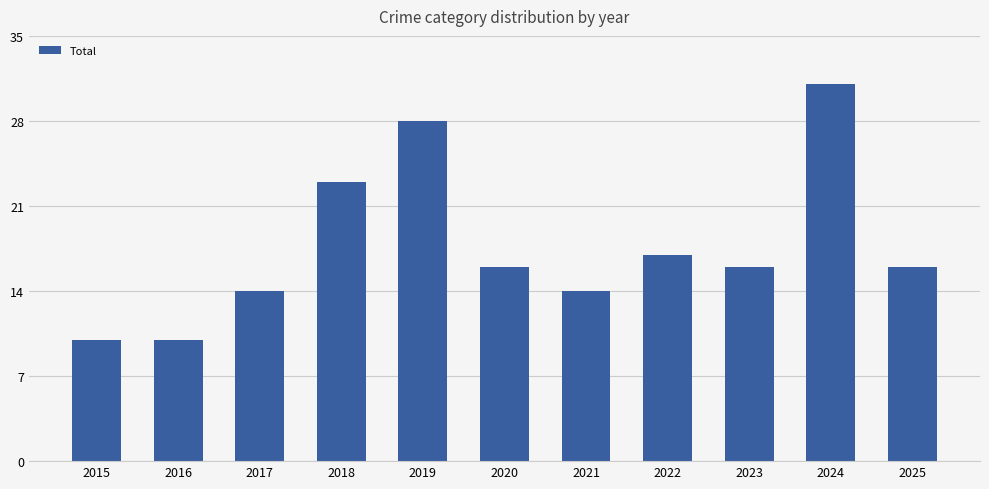

What is the sum of all values?

195